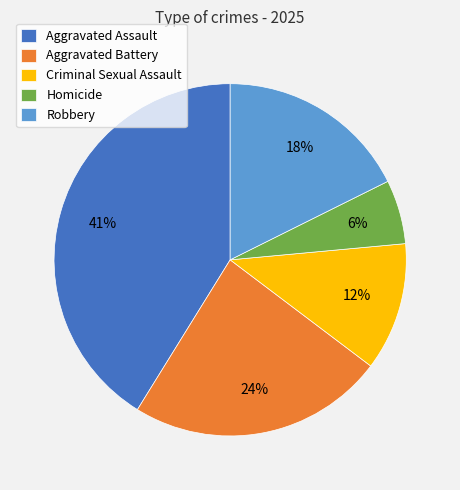

Combined, do Aggravated Battery and Homicide account for over 50%?

No